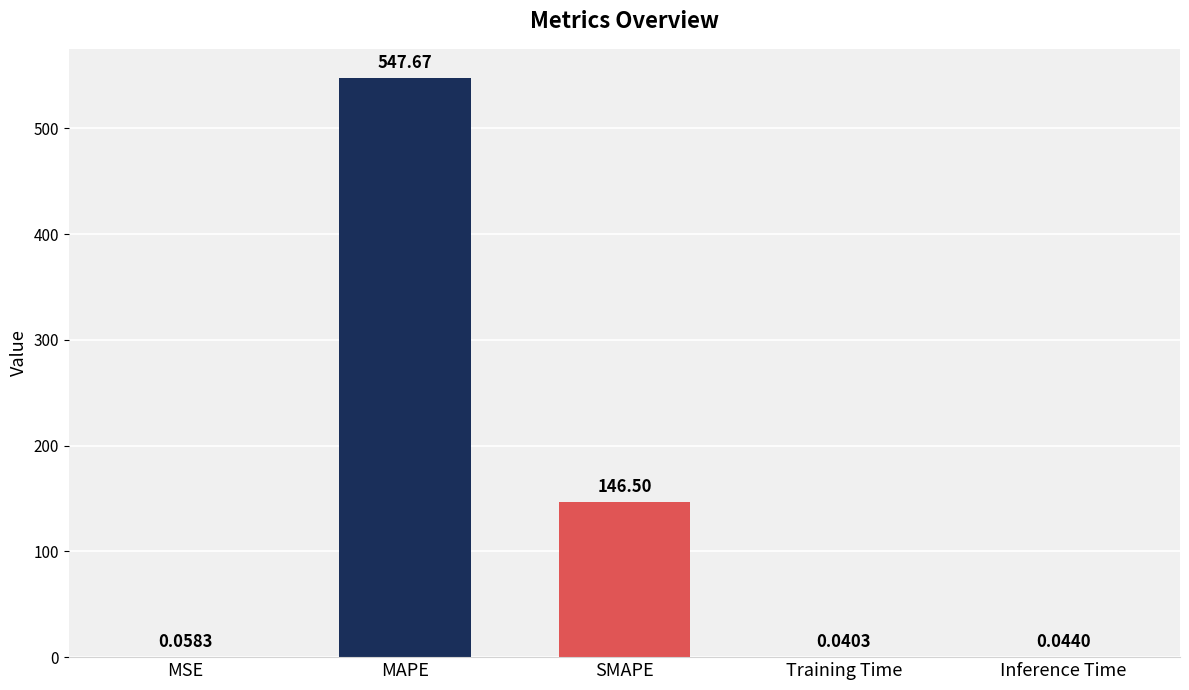

At which label is the value closest to 273?

SMAPE